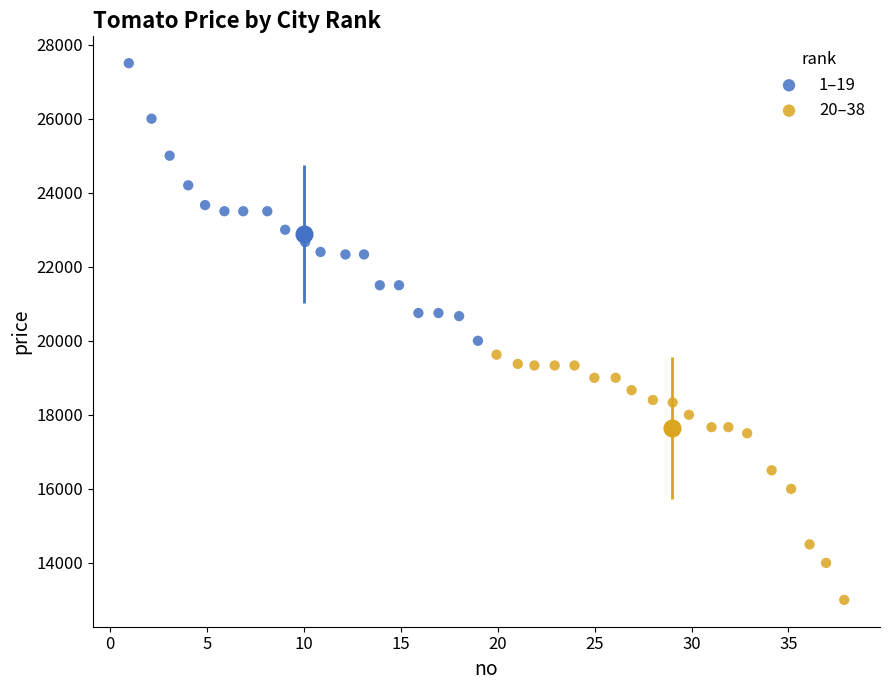

Which series contains the lowest Y value?

20–38